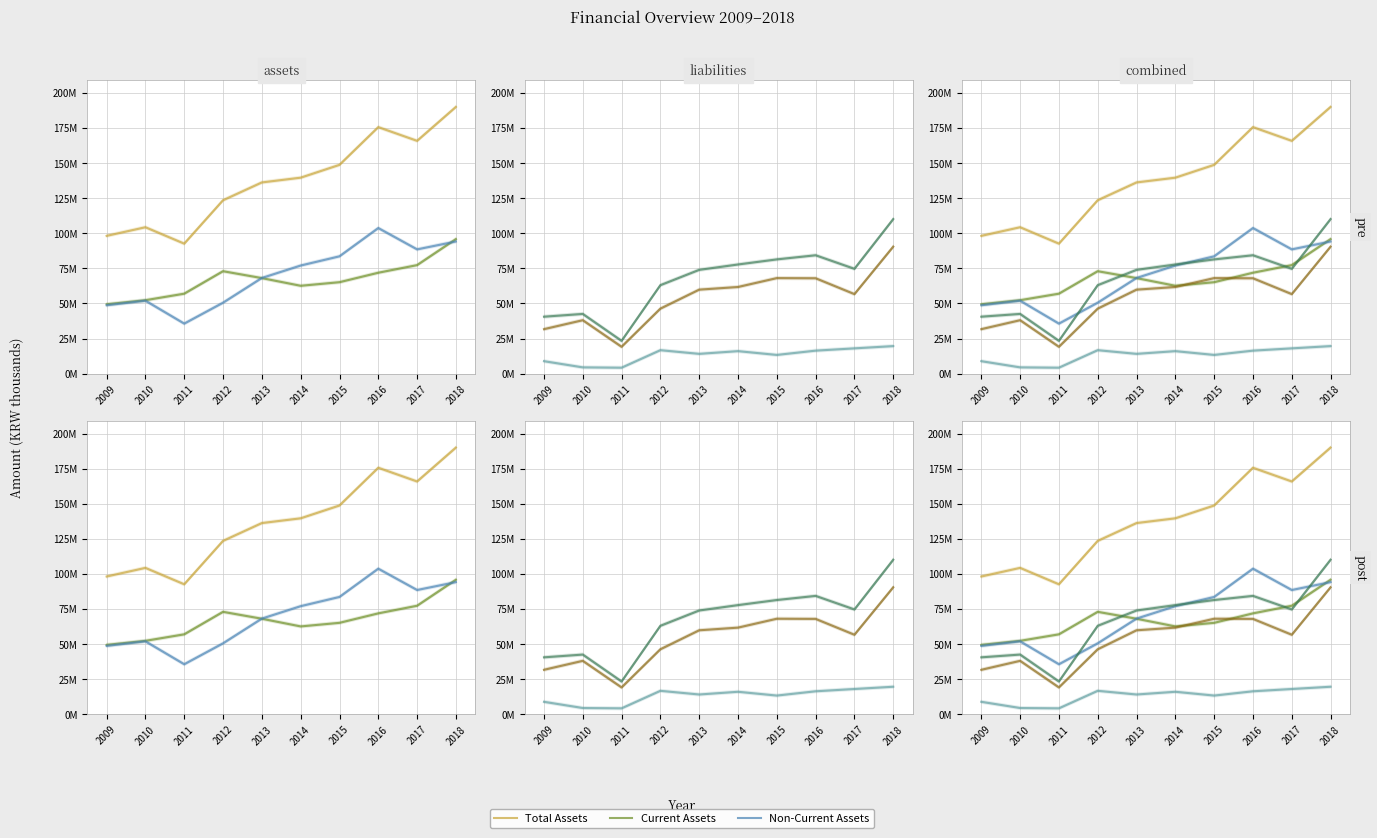

Which category has the highest value in the Total Liabilities series?

2018